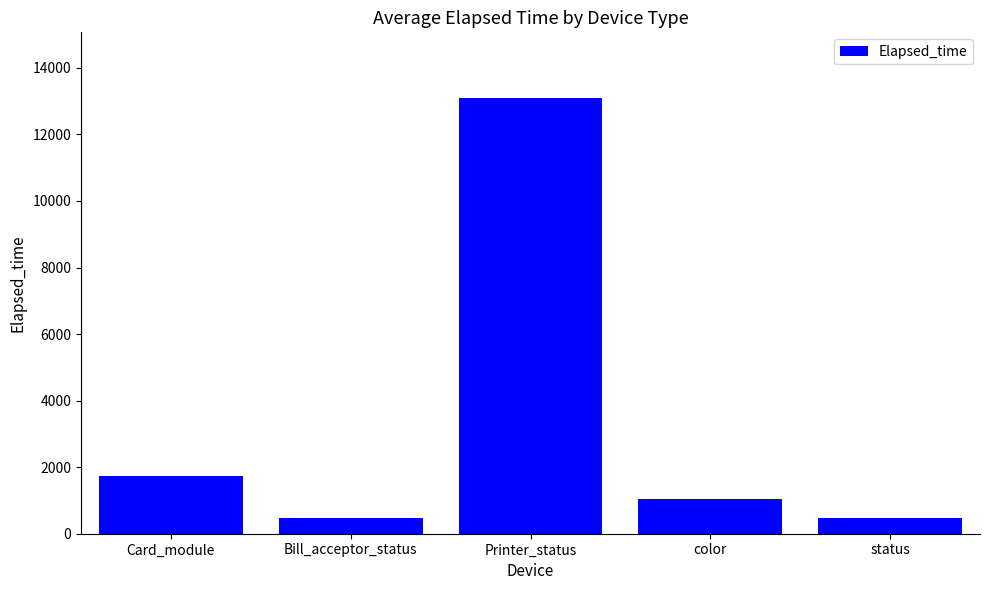

Which has a higher value, Bill_acceptor_status or Card_module?

Card_module